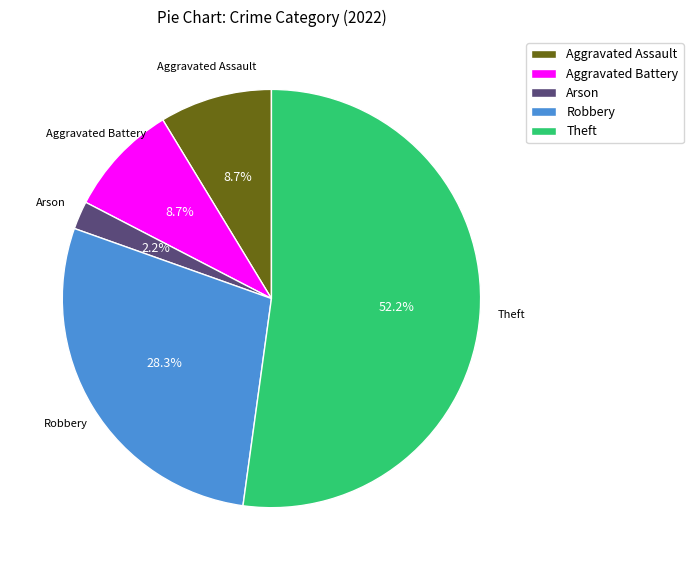

Is it true that Arson is 2% of the pie?

True